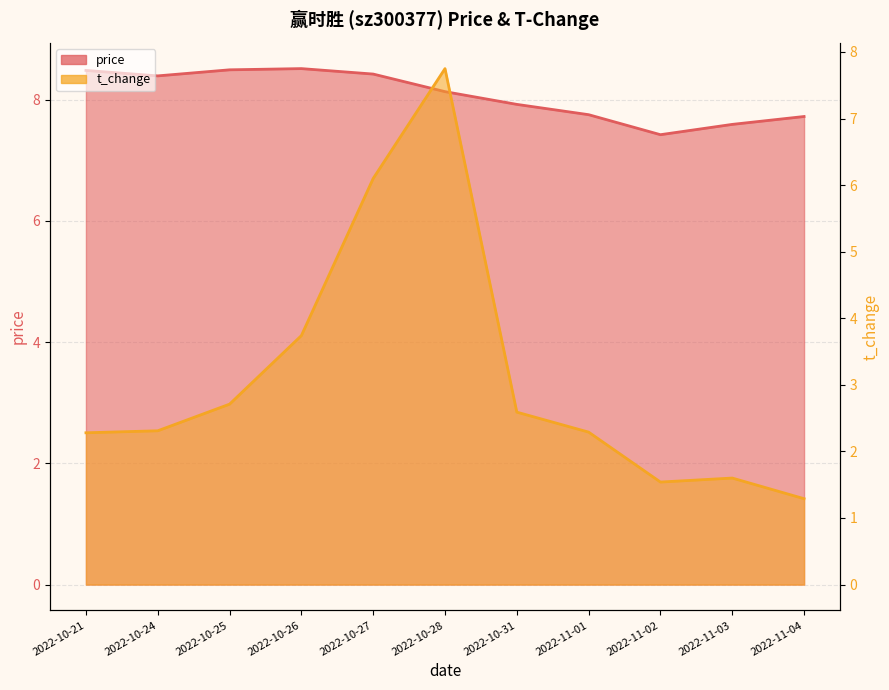

What is the sum of all t_change values?

34.2